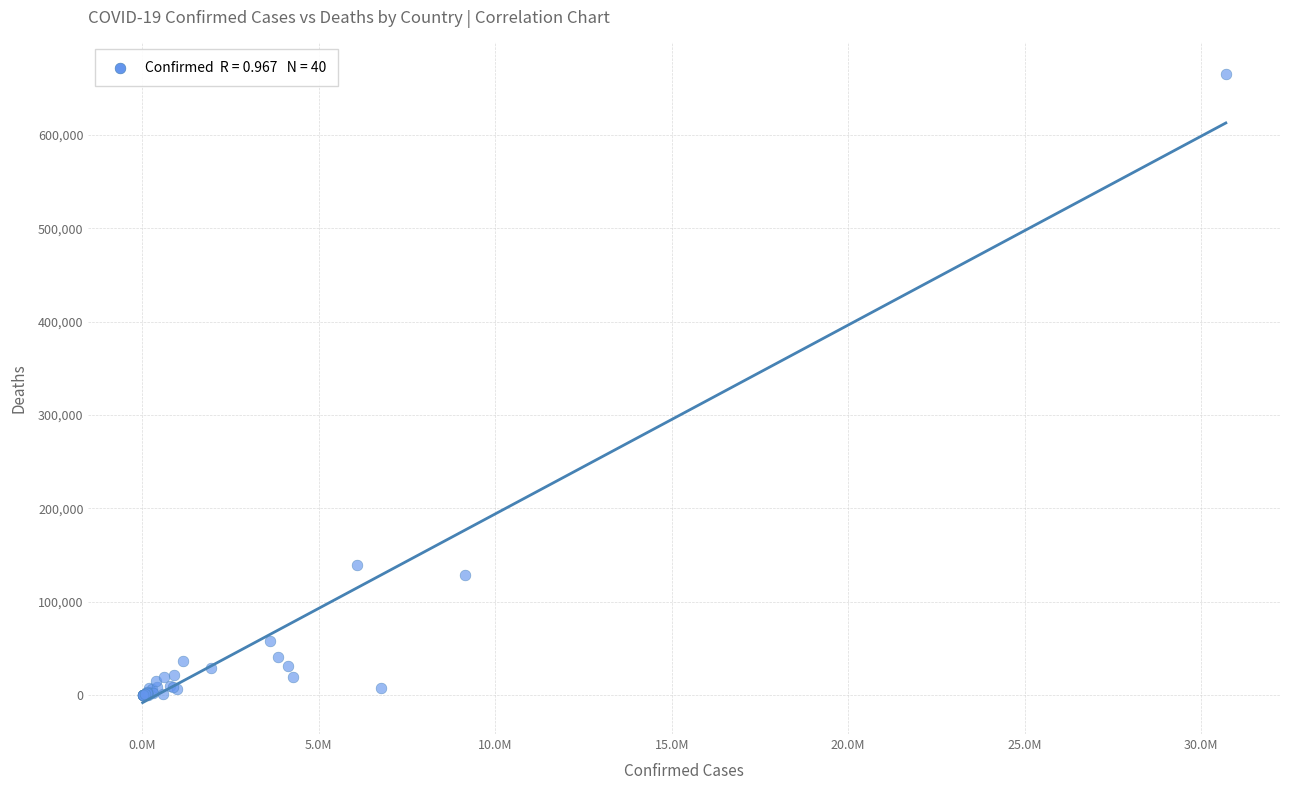

What Y value in the scatter plot is closest to 332618?

139821